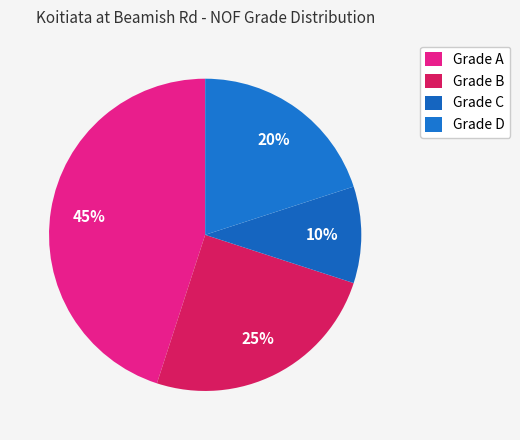

To the nearest percent, what is the average slice percentage?

25%